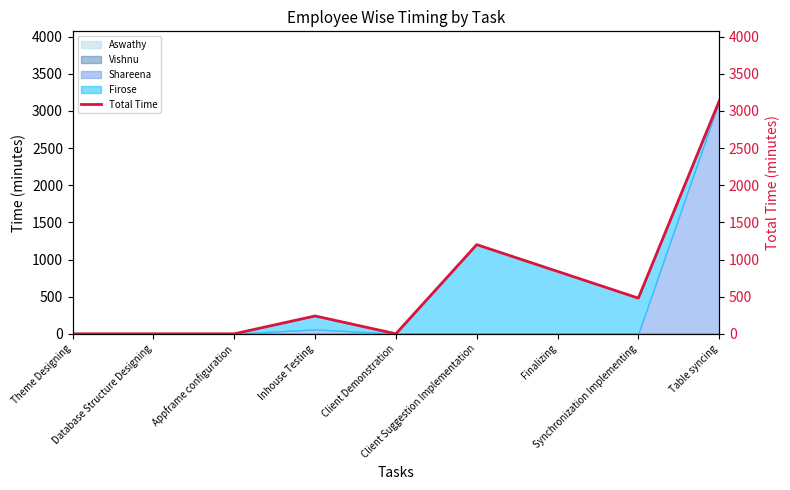

The value at Client Demonstration is 0. True or false?

True